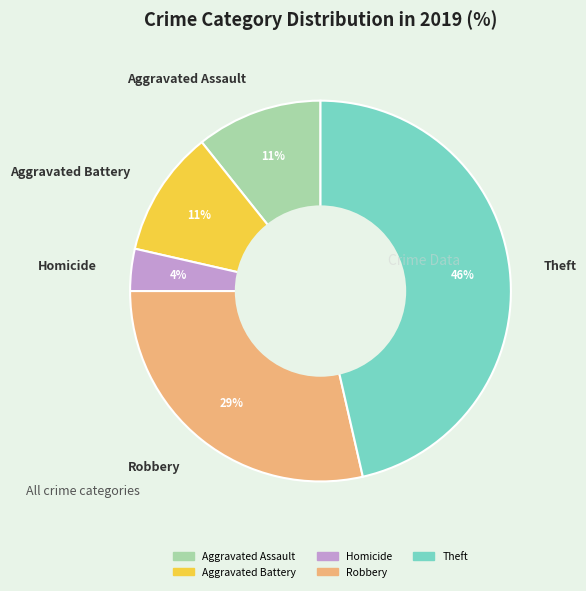

The Aggravated Assault slice represents 11% of the pie. True or false?

True